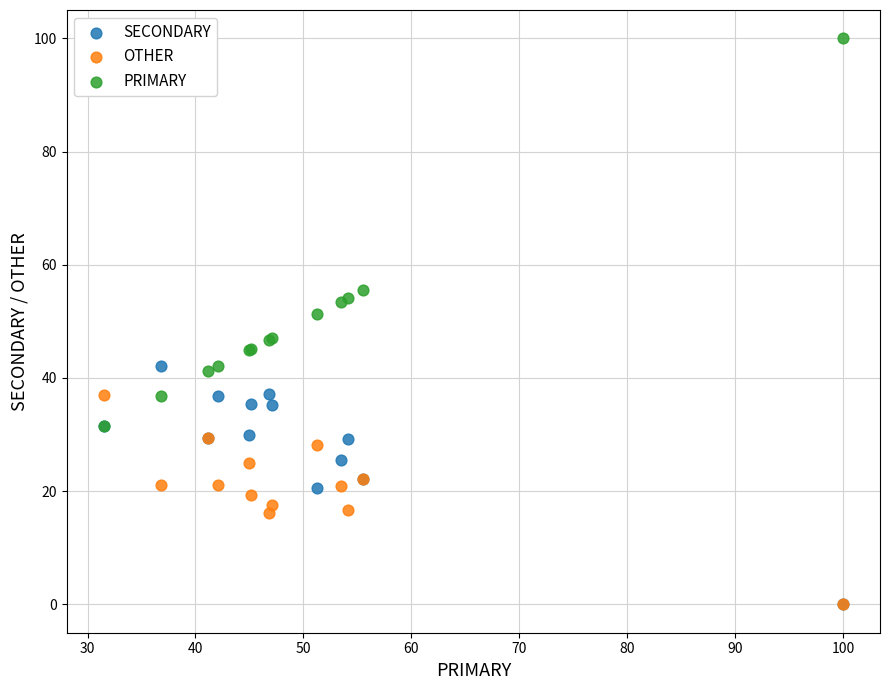

Across all series, what Y value is closest to 50?

51.3